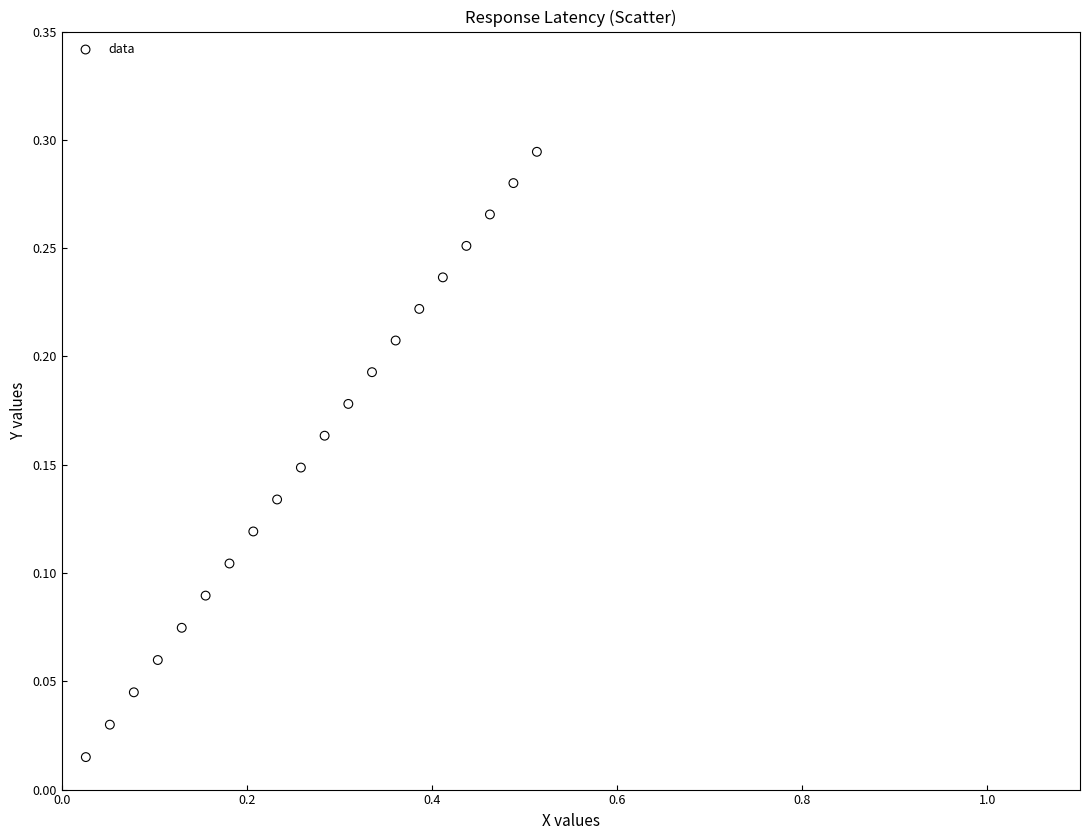

What is the range of X values (max minus min)?

0.5